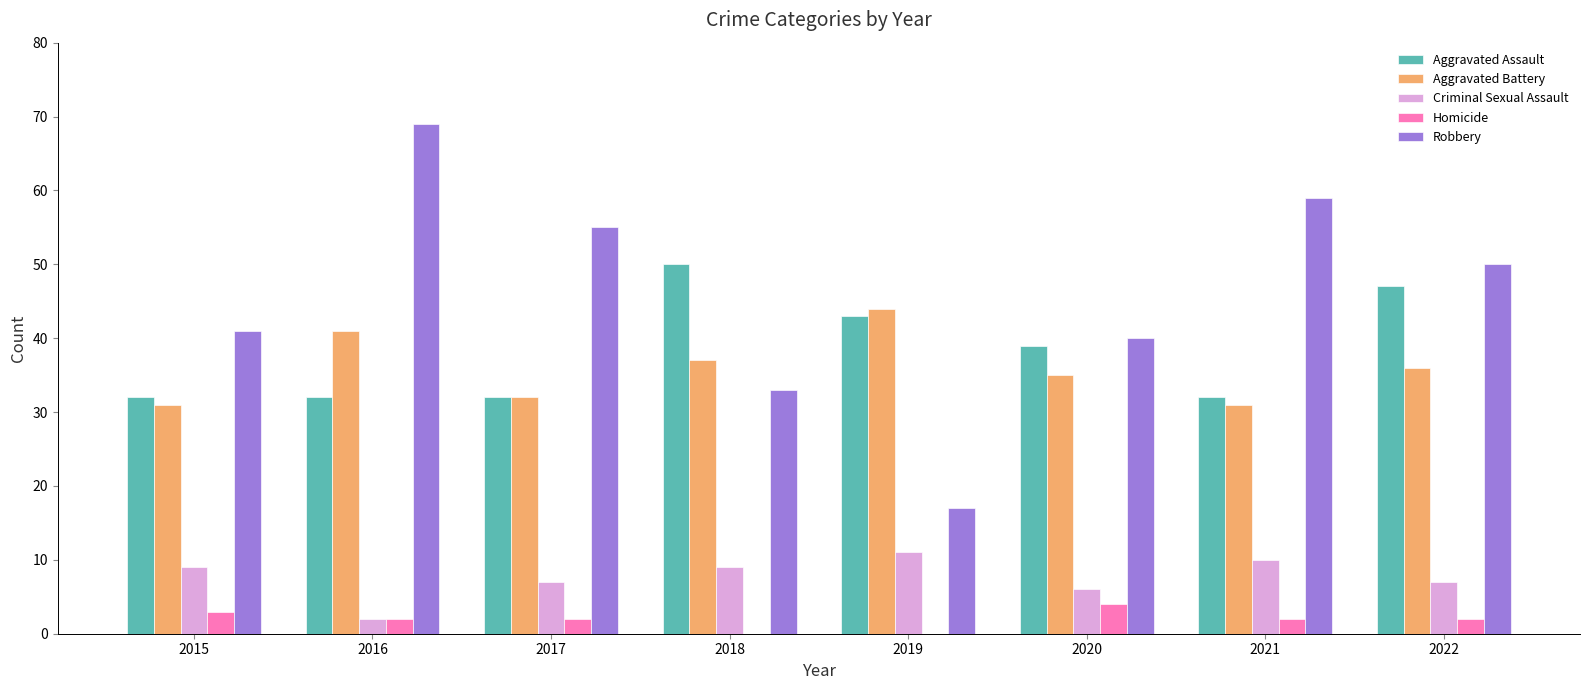

Reading left to right, list all the values displayed in this chart.

Aggravated Assault: 2015=32	2016=32	2017=32	2018=50	2019=43	2020=39	2021=32	2022=47
Aggravated Battery: 2015=31	2016=41	2017=32	2018=37	2019=44	2020=35	2021=31	2022=36
Criminal Sexual Assault: 2015=9	2016=2	2017=7	2018=9	2019=11	2020=6	2021=10	2022=7
Homicide: 2015=3	2016=2	2017=2	2018=0	2019=0	2020=4	2021=2	2022=2
Robbery: 2015=41	2016=69	2017=55	2018=33	2019=17	2020=40	2021=59	2022=50